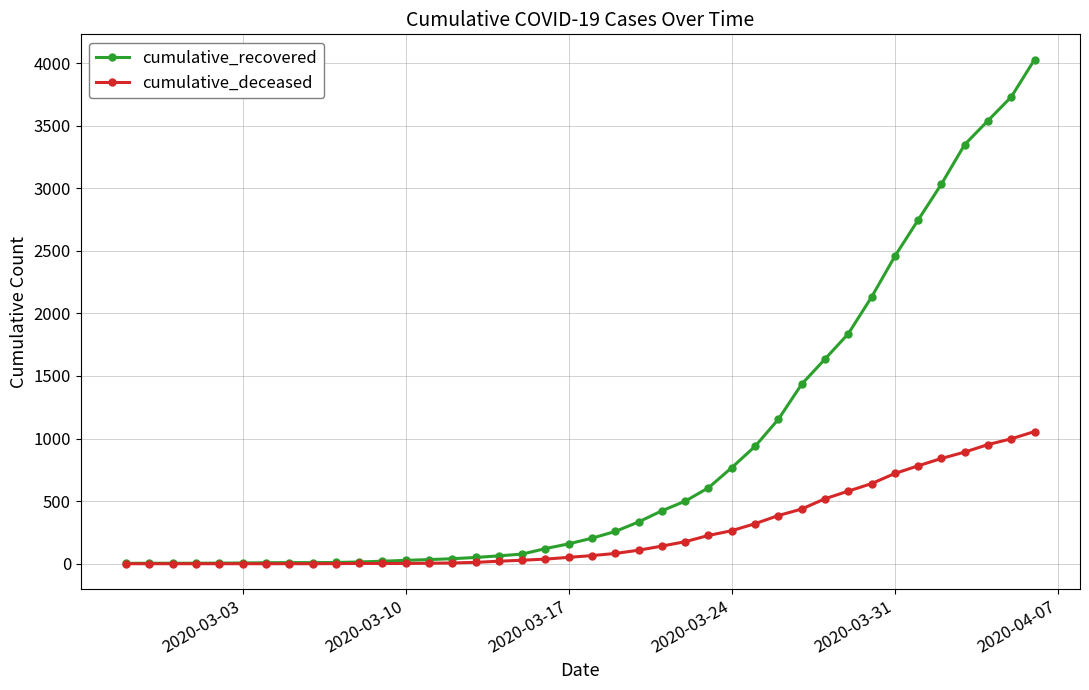

Which series has the largest total across all categories?

cumulative_recovered